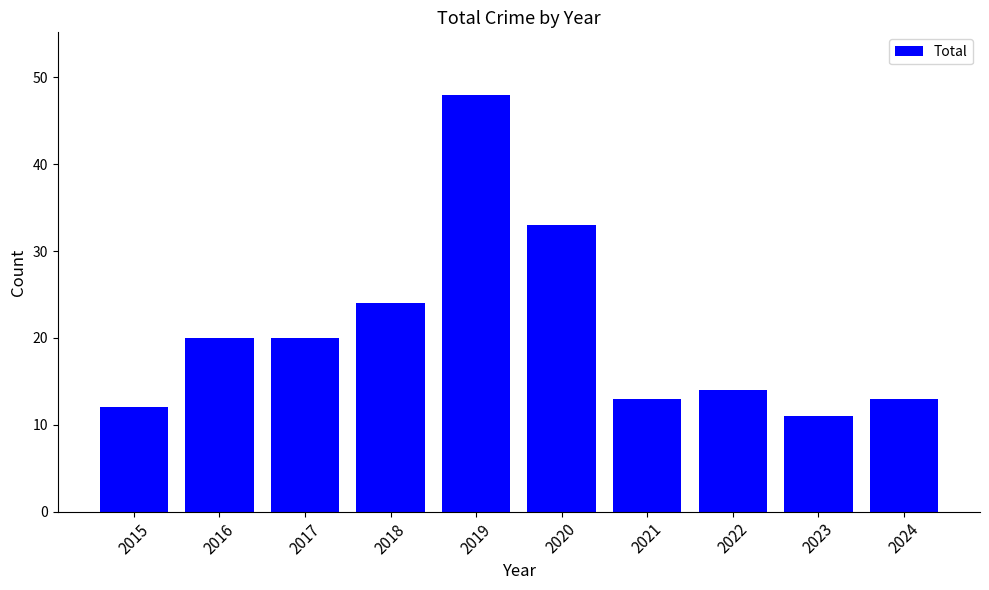

True or false: the data shows 8 at 2022.

False